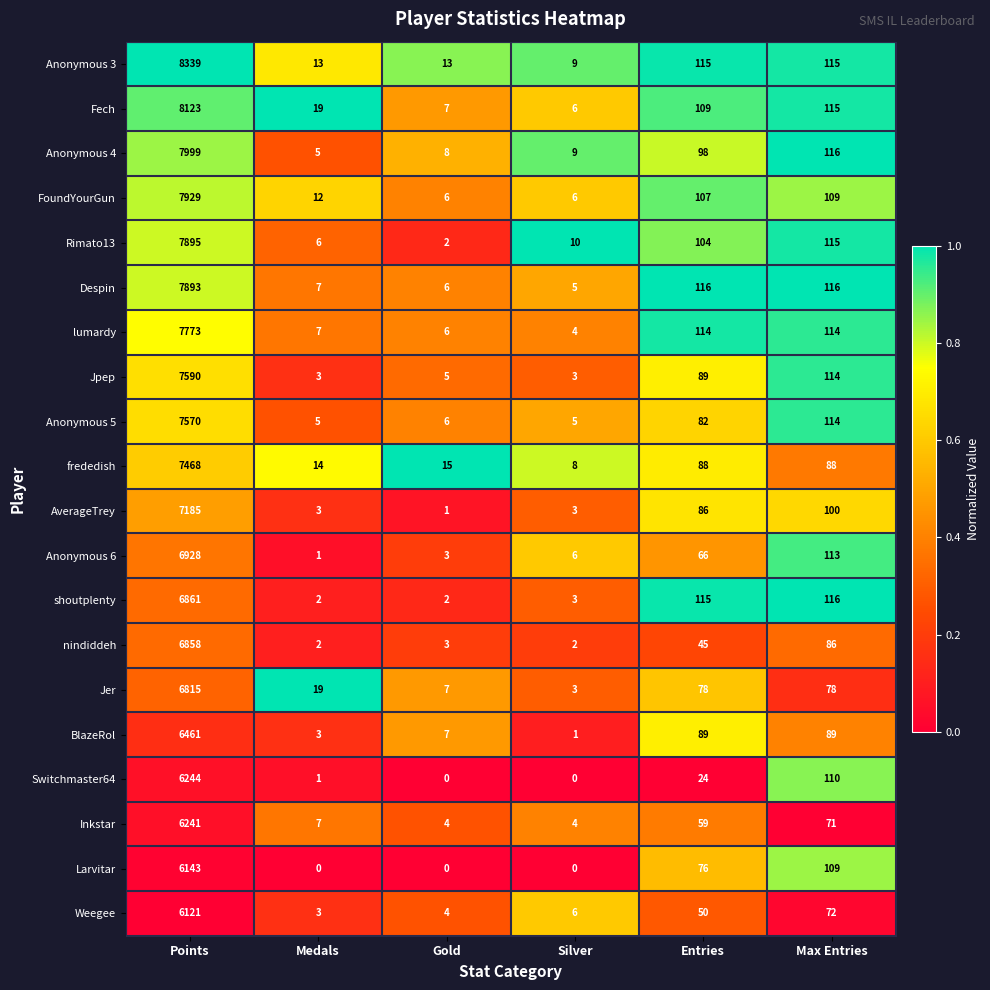

Is it true that Anonymous 3 equals 178 at Max Entries?

False